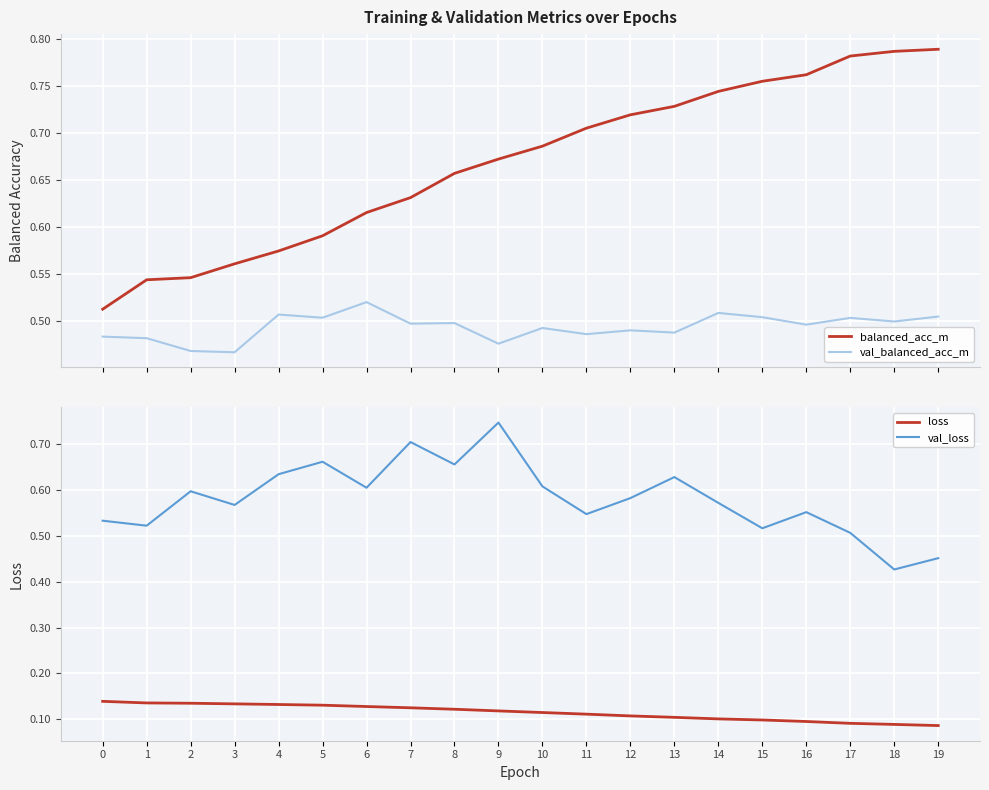

Reading left to right, what are all the values shown in this chart?

balanced_acc_m: 0.5	0.5	0.5	0.6	0.6	0.6	0.6	0.6	0.7	0.7	0.7	0.7	0.7	0.7	0.7	0.8	0.8	0.8	0.8	0.8
val_balanced_acc_m: 0.5	0.5	0.5	0.5	0.5	0.5	0.5	0.5	0.5	0.5	0.5	0.5	0.5	0.5	0.5	0.5	0.5	0.5	0.5	0.5
loss: 0.1	0.1	0.1	0.1	0.1	0.1	0.1	0.1	0.1	0.1	0.1	0.1	0.1	0.1	0.1	0.1	0.1	0.1	0.1	0.1
val_loss: 0.5	0.5	0.6	0.6	0.6	0.7	0.6	0.7	0.7	0.7	0.6	0.5	0.6	0.6	0.6	0.5	0.6	0.5	0.4	0.5